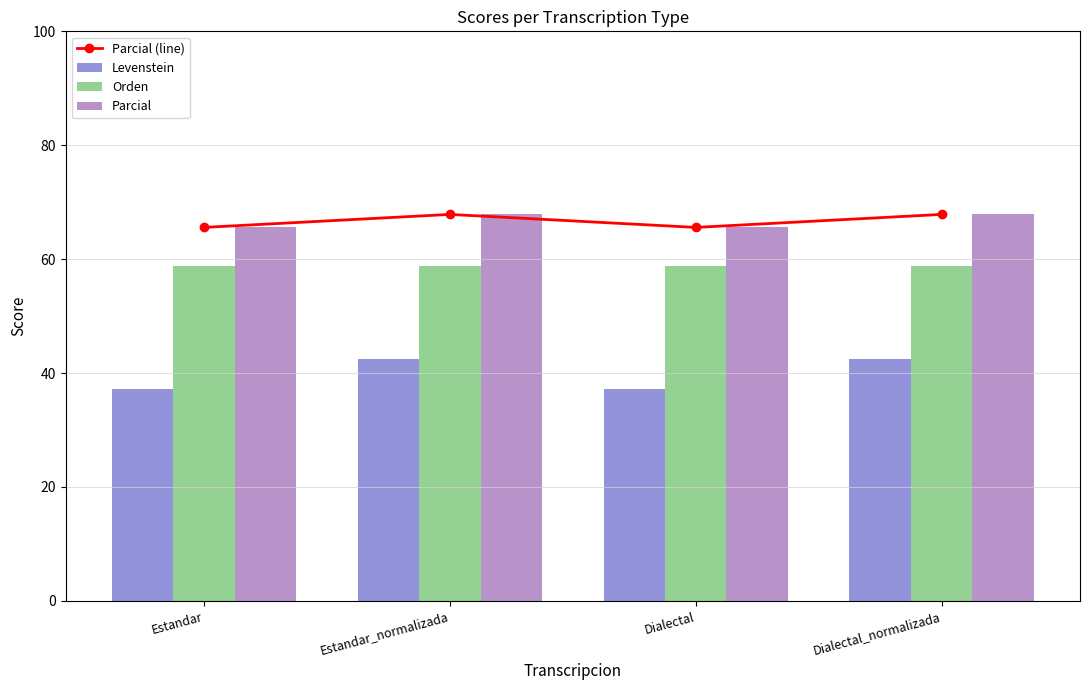

Is the value of Orden at Dialectal_normalizada greater than the value of Levenstein at Estandar?

Yes